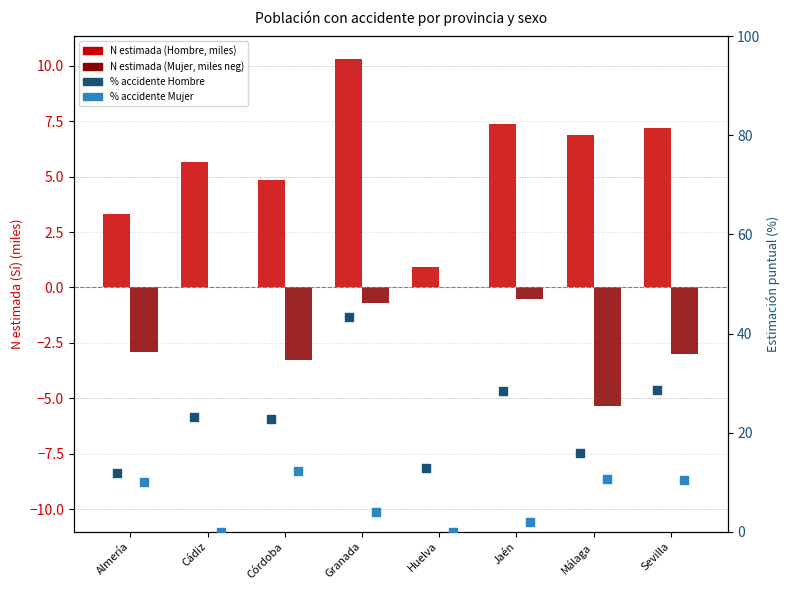

At how many categories does at least one series exceed 29?

1